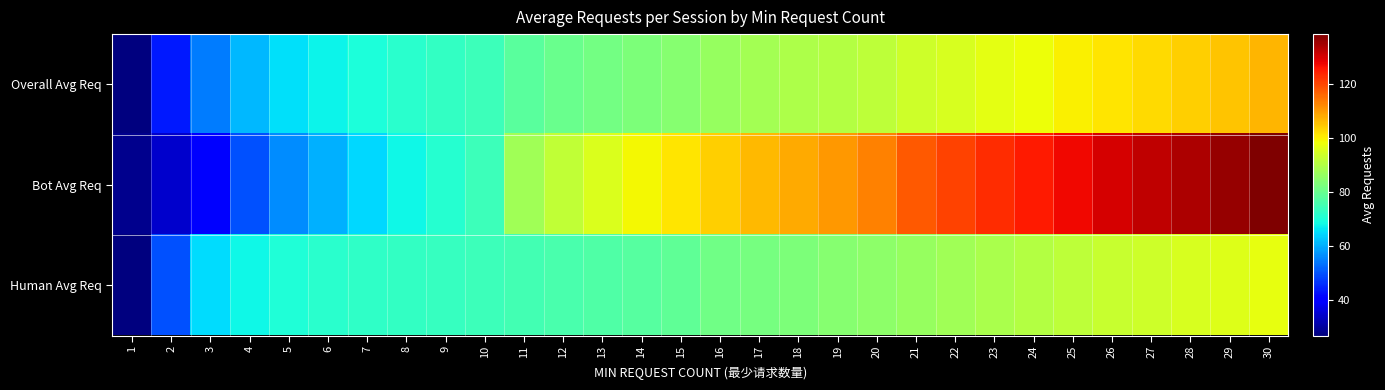

Which series has the largest total across all categories?

Bot Avg Req